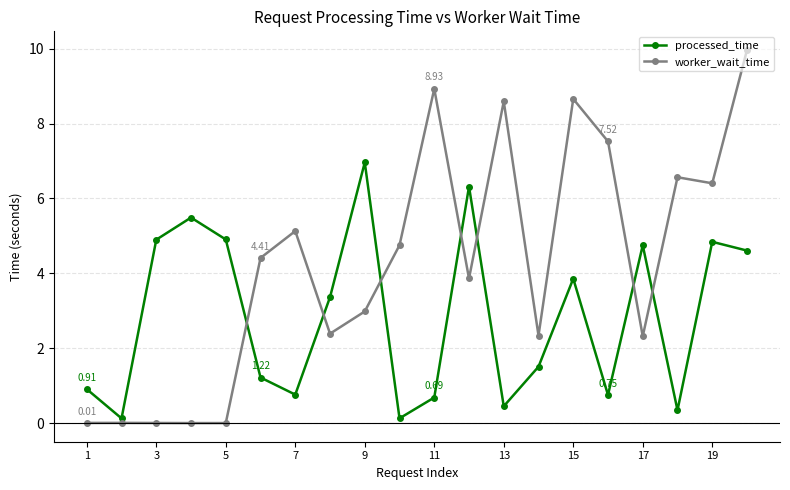

What is the value of the processed_time point at the 1st from the left?

0.9